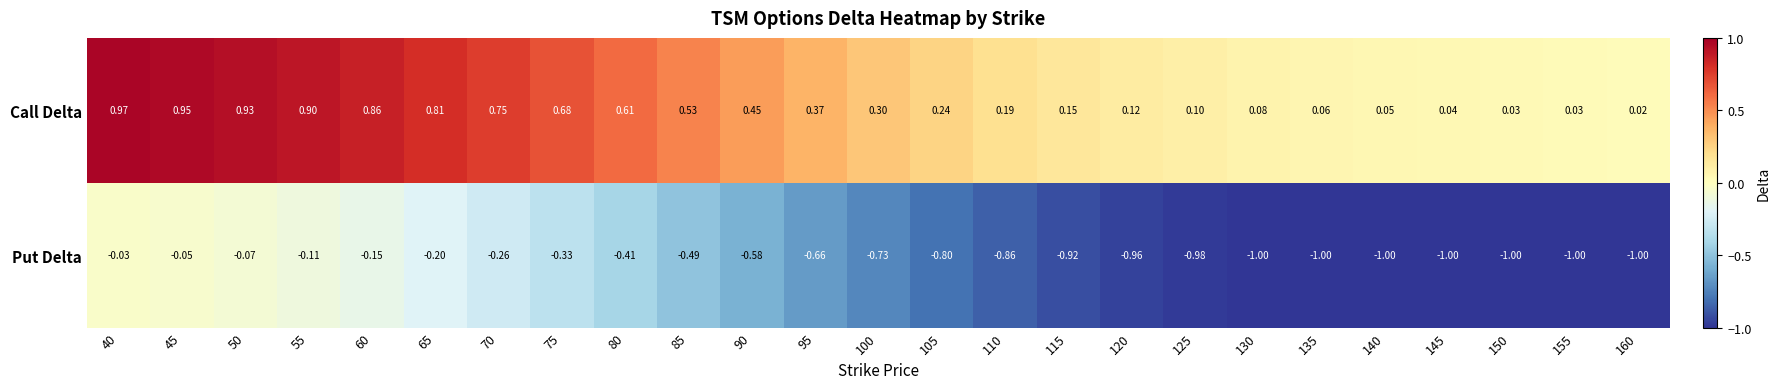

Which series has the widest spread of values?

Put Delta